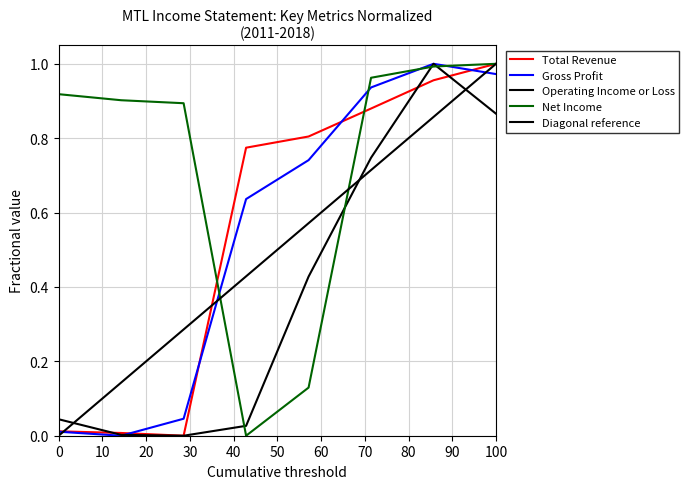

How many categories are shown in the chart?

8